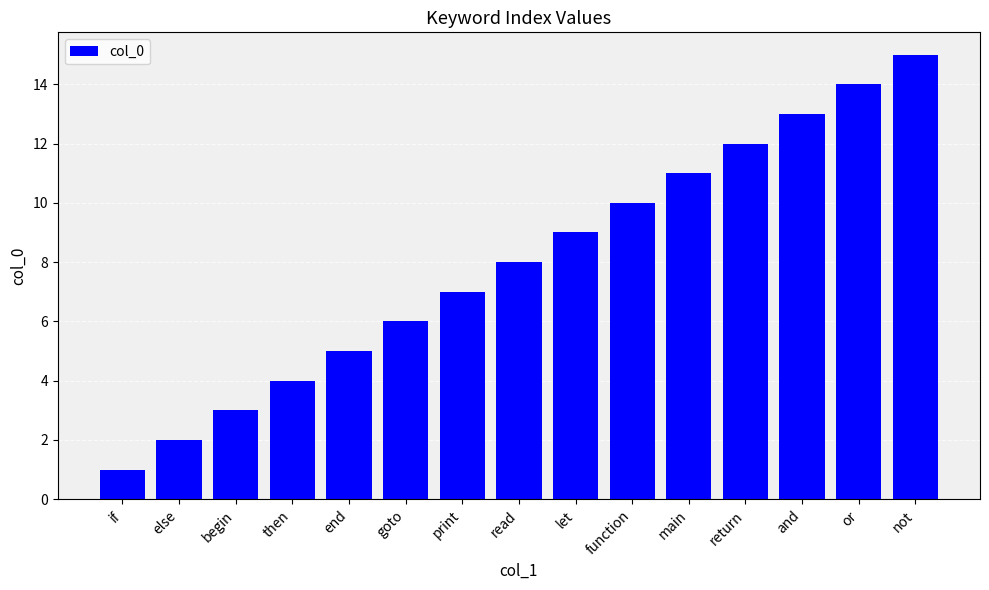

How many bars are there in total?

15